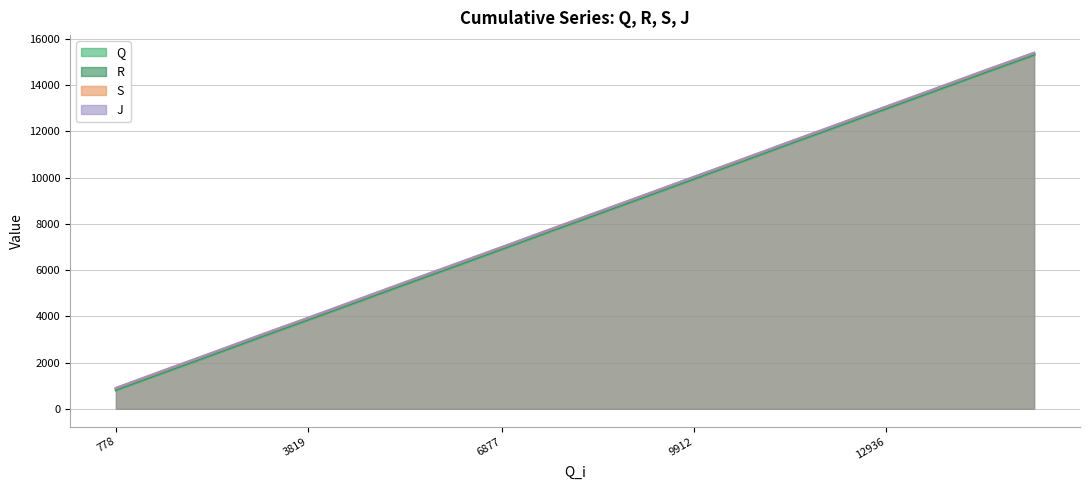

At which category is the sum across all series the highest?

15279